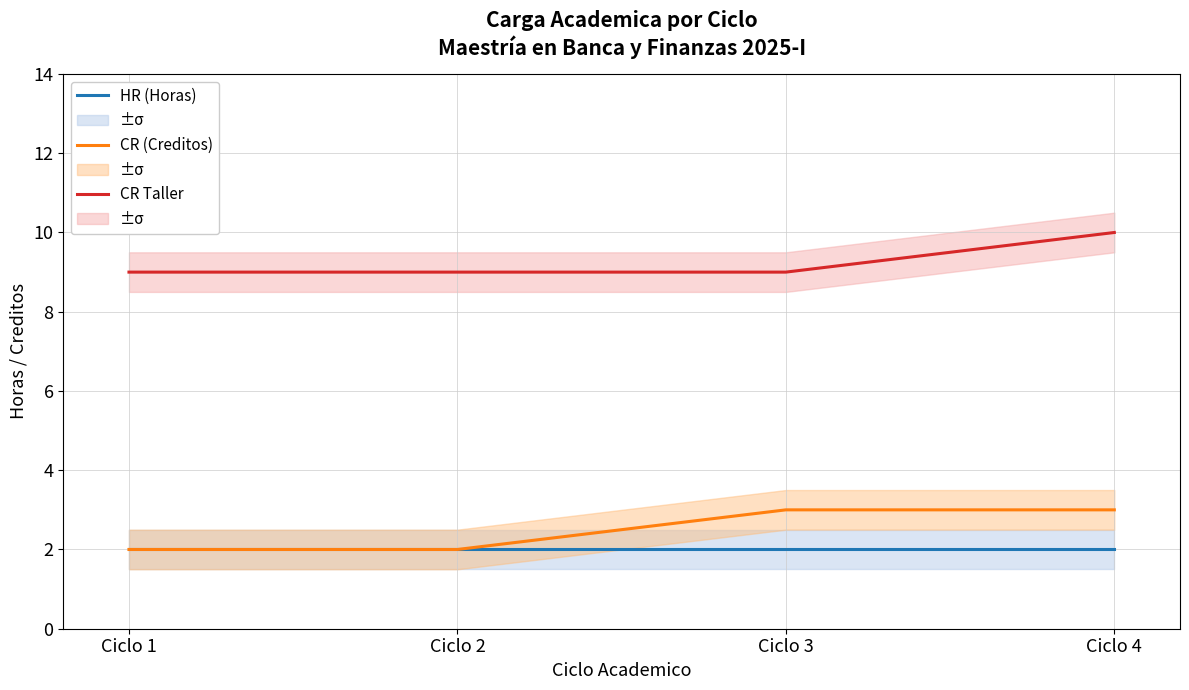

Which series has the largest total across all categories?

CR Taller